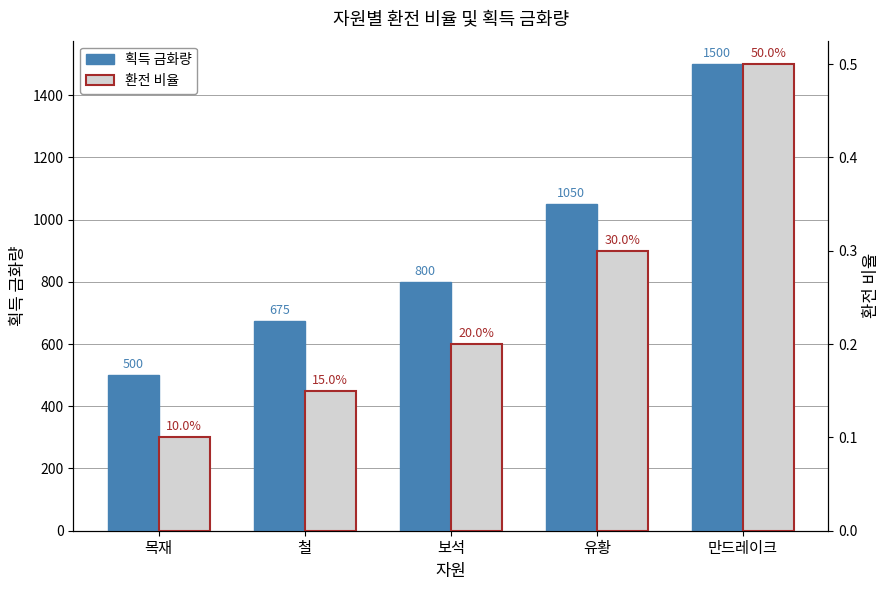

Count the number of data series in this chart.

2